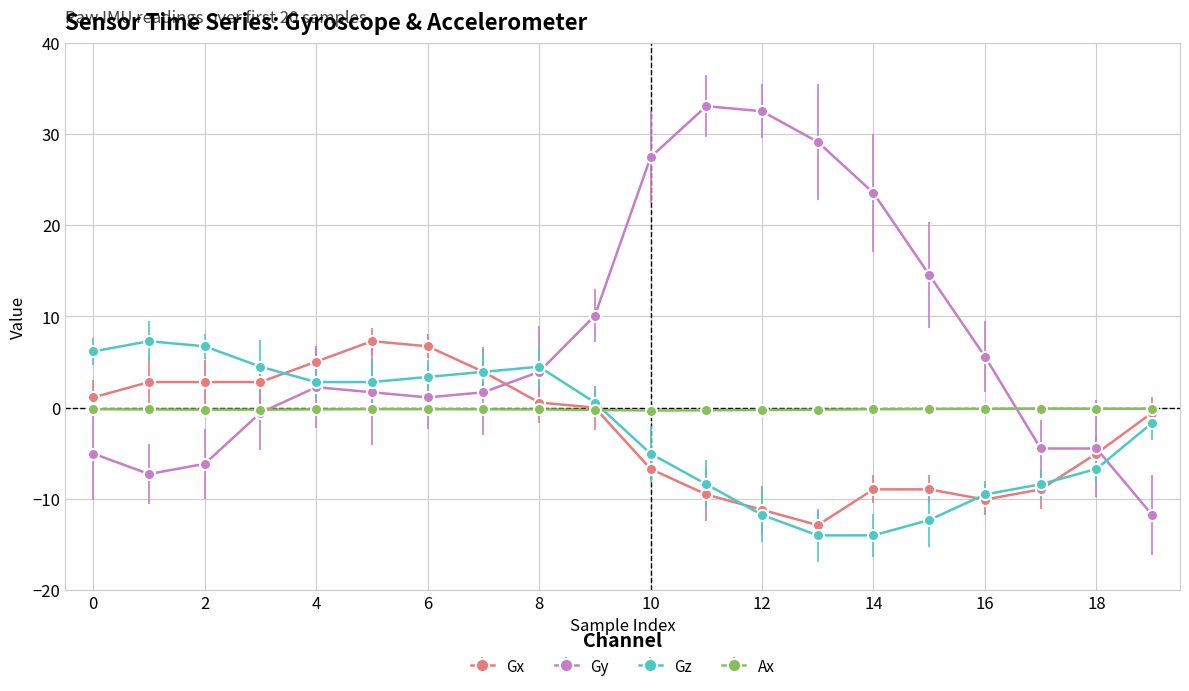

Which series has the largest total across all categories?

Gy